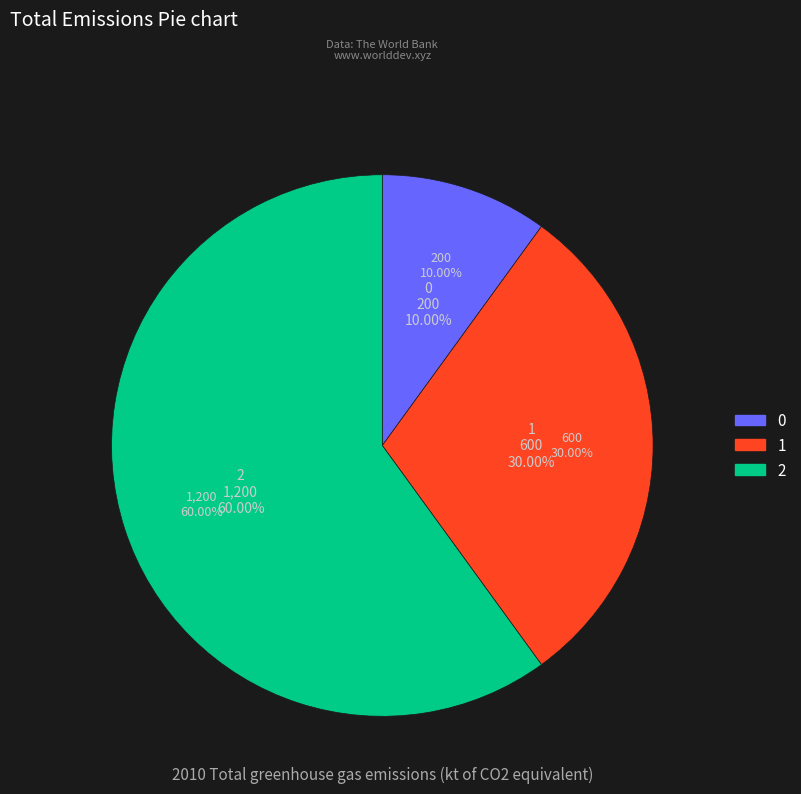

Is it true that 0 is 1% of the pie?

False